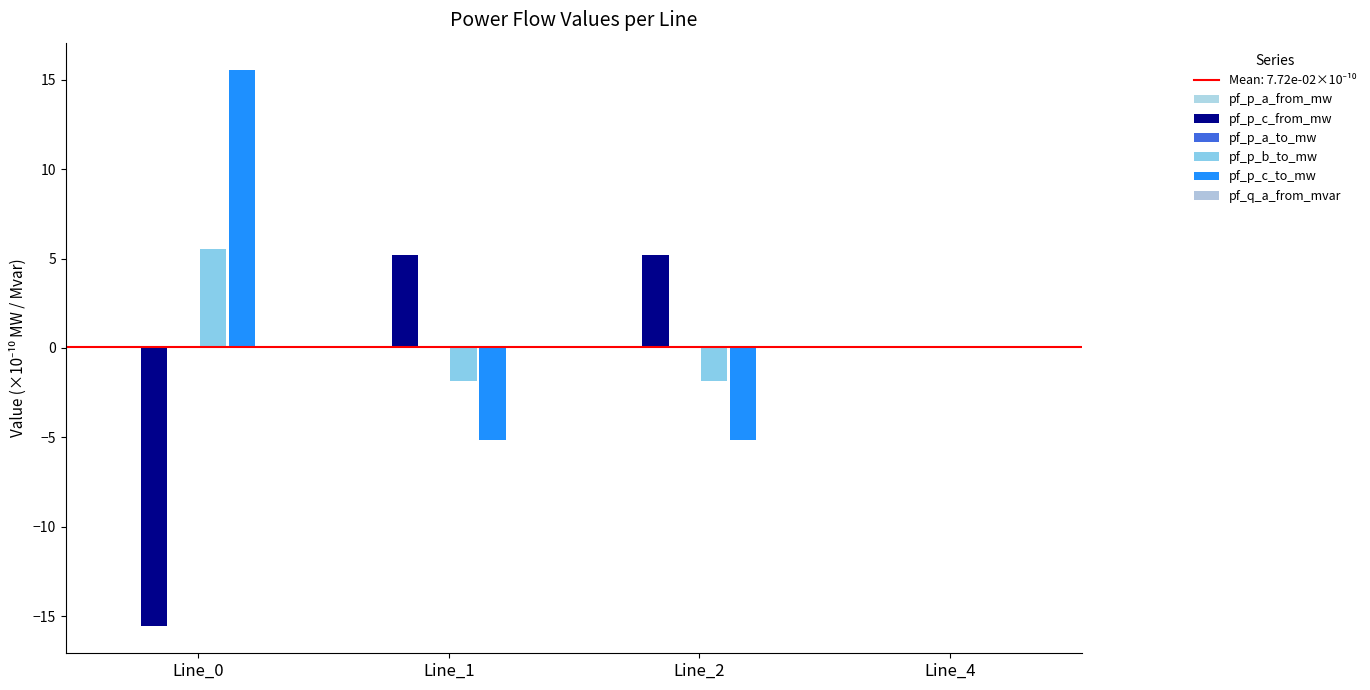

Between Line_2 and Line_4, which series saw the biggest shift?

pf_p_c_from_mw